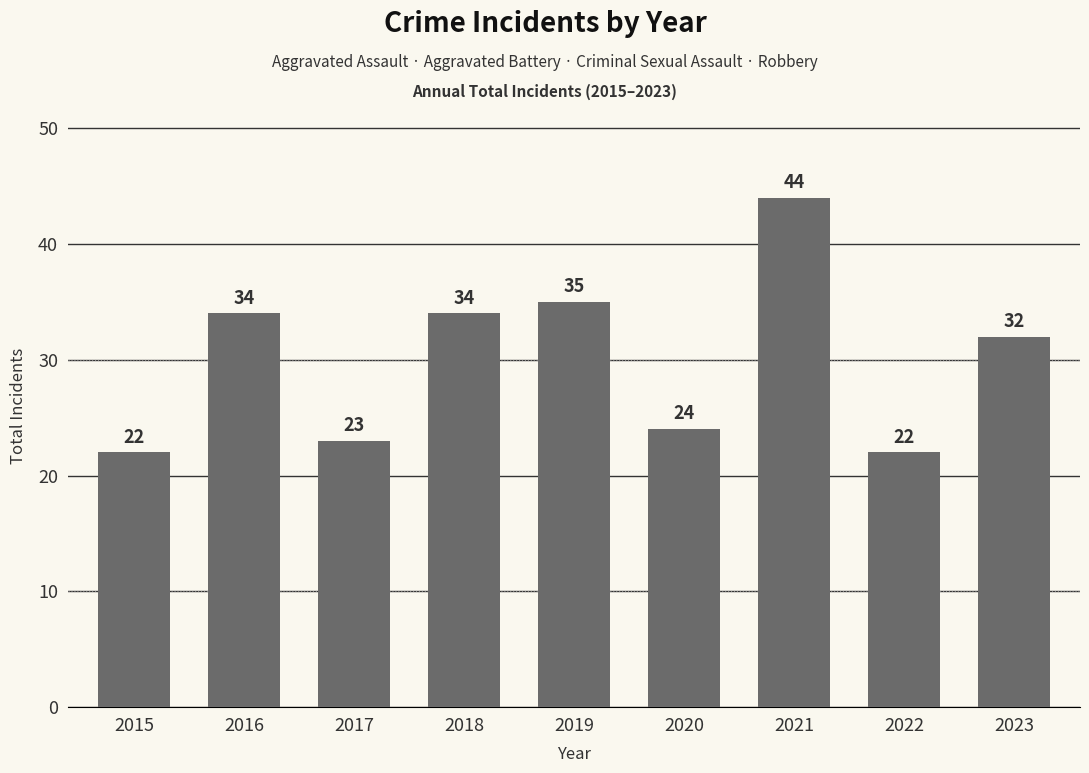

Reading left to right, transcribe all the data shown in this chart.

2015=22	2016=34	2017=23	2018=34	2019=35	2020=24	2021=44	2022=22	2023=32